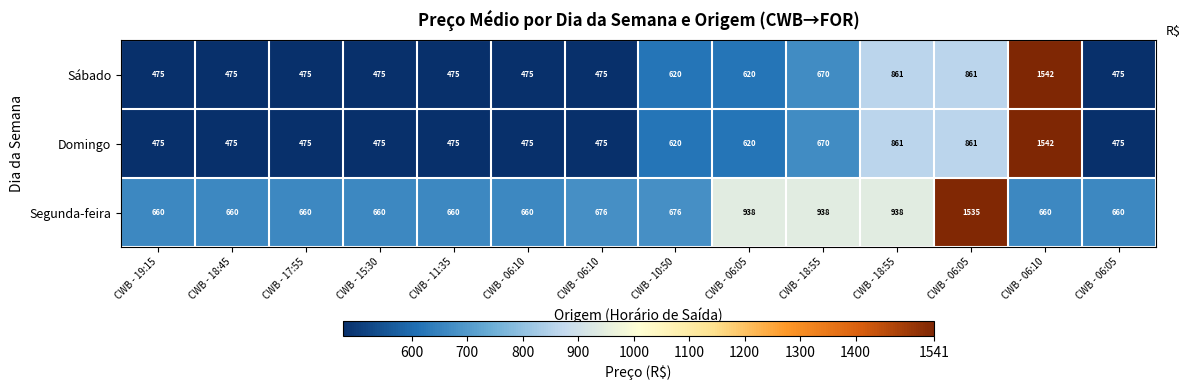

What is the minimum value shown in the chart?

475